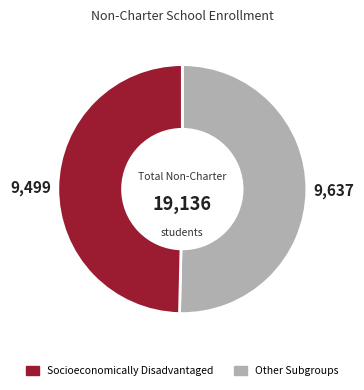

Is there a majority slice in this chart?

Yes